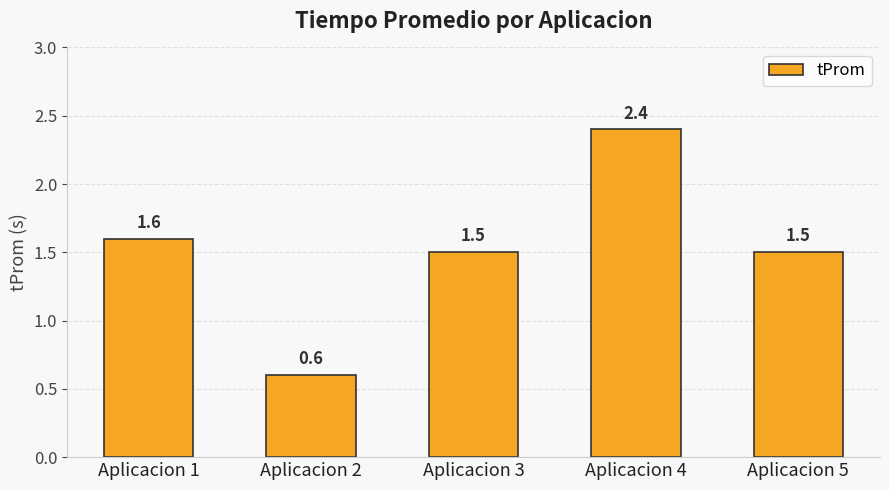

Reading left to right, extract all data points from this chart.

1.6	0.6	1.5	2.4	1.5